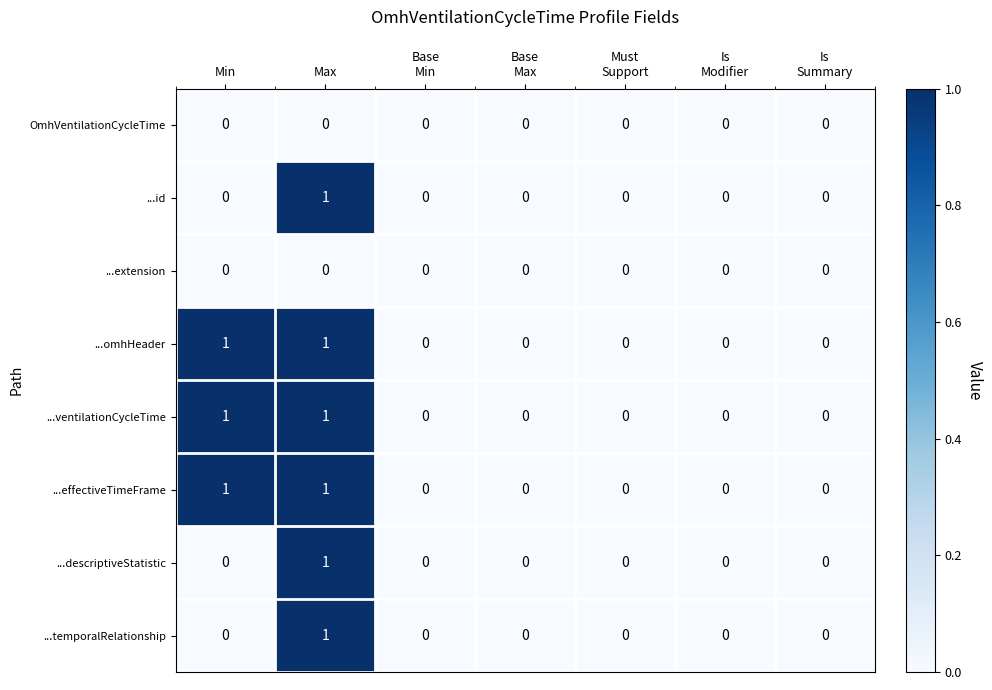

True or false: ...extension has a value of 0 at Max.

True